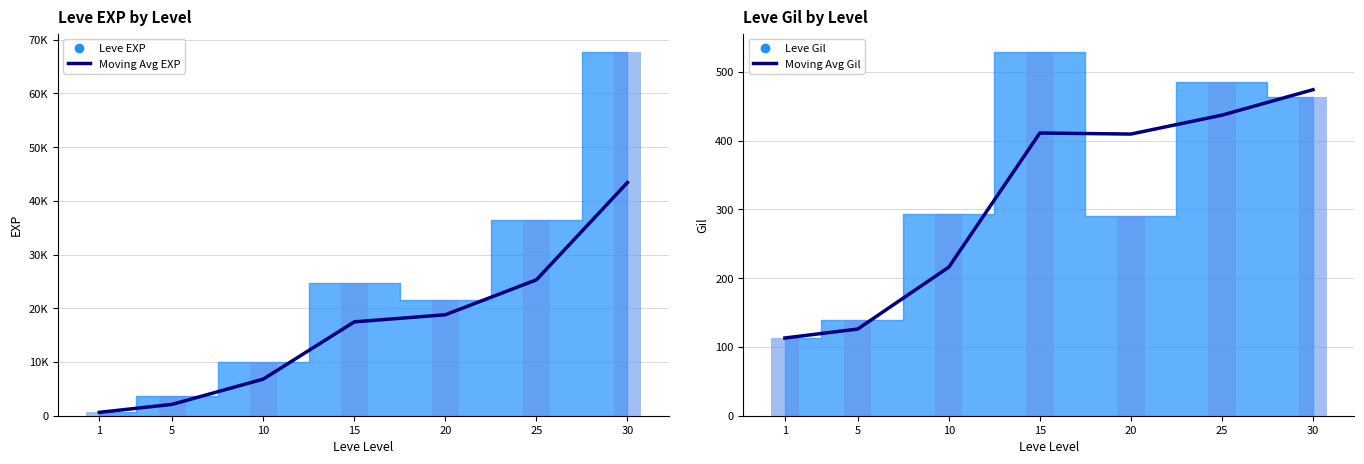

At 20, list the series in order from largest to smallest.

Moving Avg EXP, Moving Avg Gil